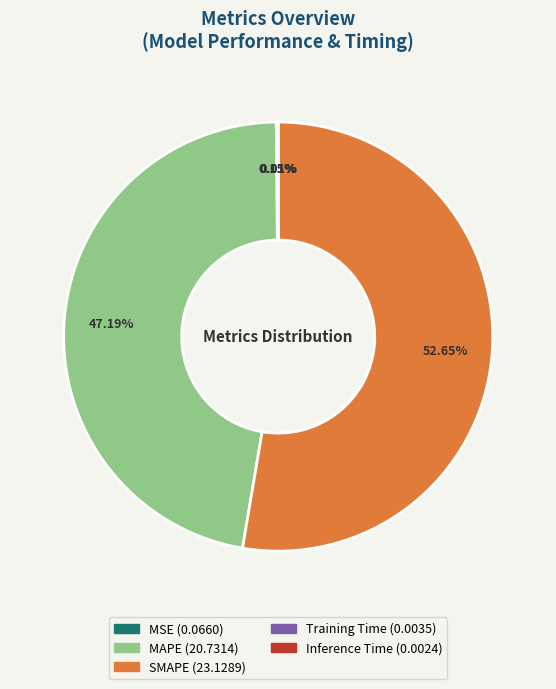

Which slice is the largest?

SMAPE